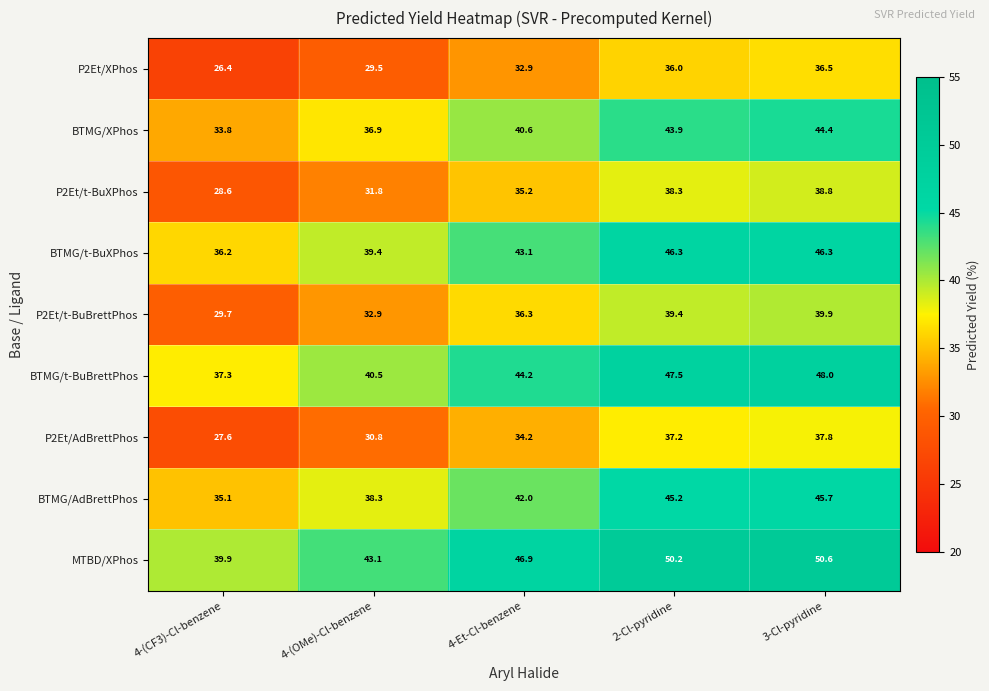

Is it true that P2Et/t-BuXPhos equals 12.7 at 4-(CF3)-Cl-benzene?

False